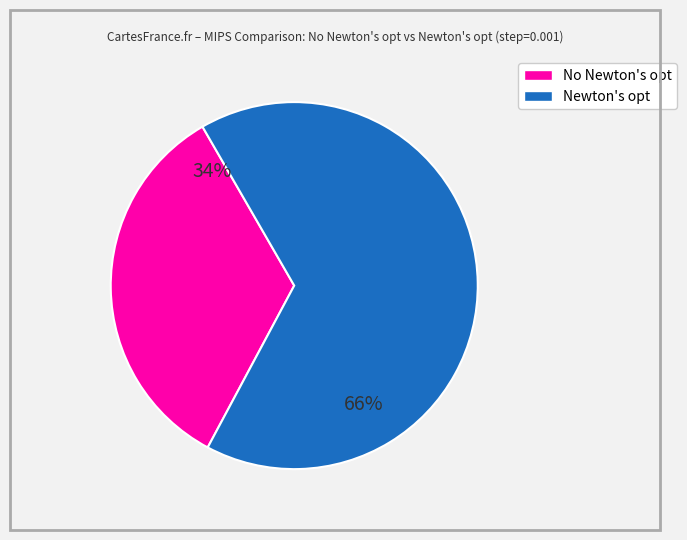

To the nearest percent, what is the difference between the largest and smallest slice percentages?

32%